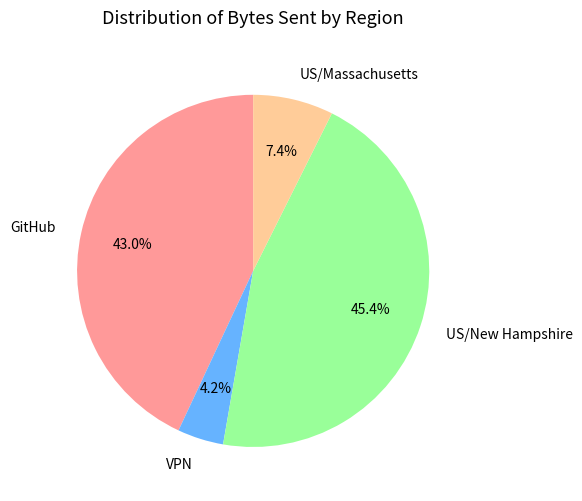

To the nearest percent, what is the combined percentage of US/New Hampshire and GitHub?

88%